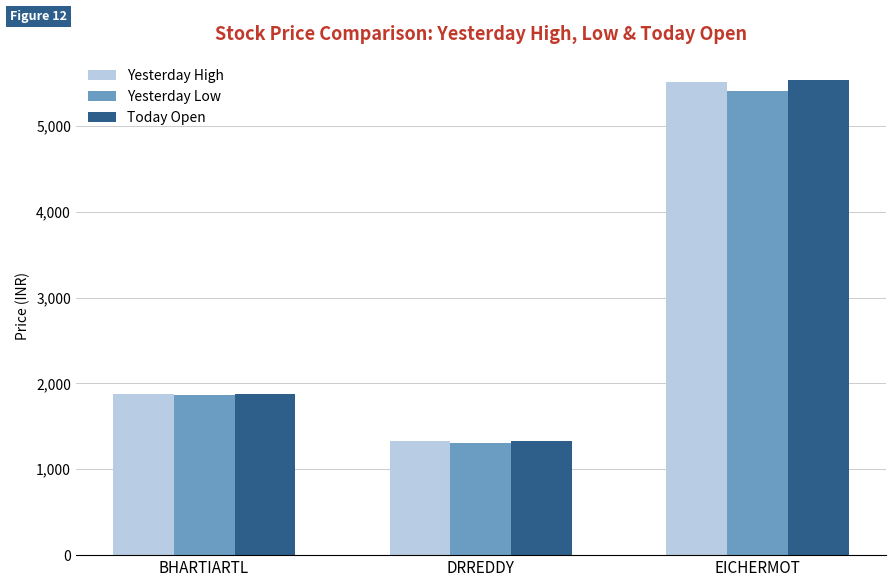

What is the highest value of the Today Open series?

5530.0